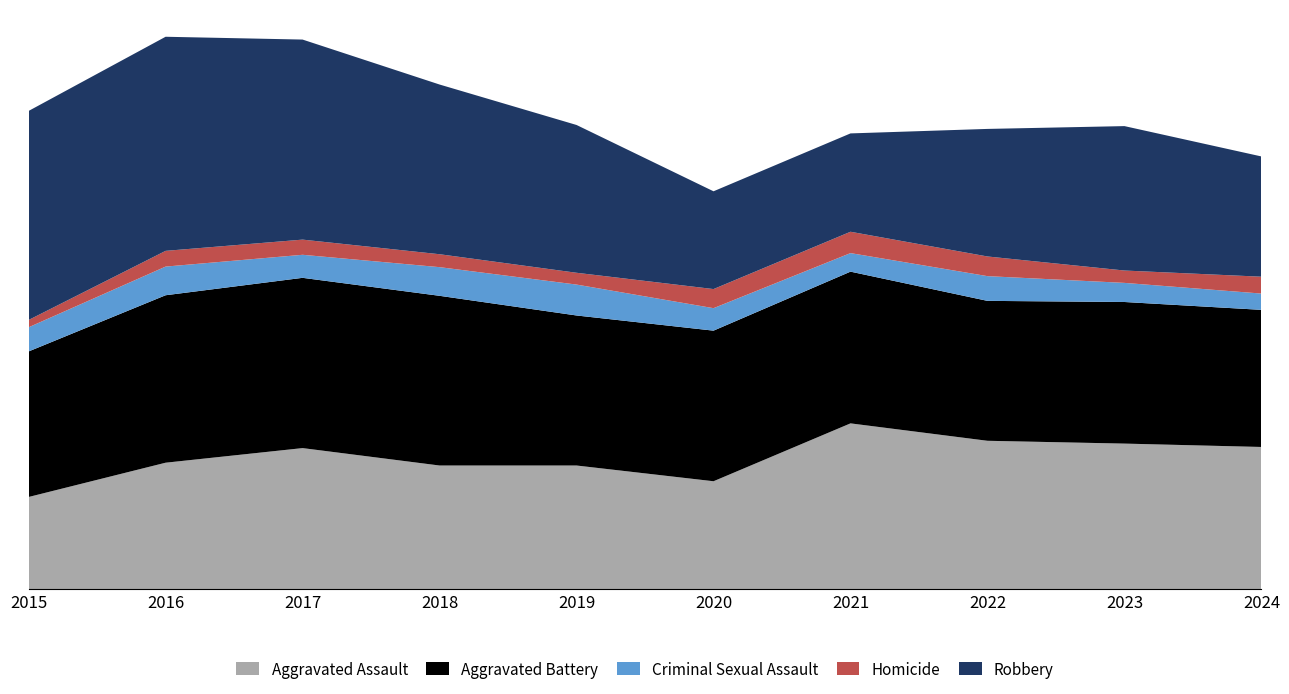

Reading right to left, transcribe all the data shown in this chart.

Aggravated Assault: 253	259	264	295	192	220	220	251	225	164
Aggravated Battery: 244	252	249	270	268	267	302	303	298	259
Criminal Sexual Assault: 29	34	44	33	40	55	51	41	51	43
Homicide: 30	22	35	38	34	21	23	27	28	13
Robbery: 214	257	227	175	174	263	302	356	381	372